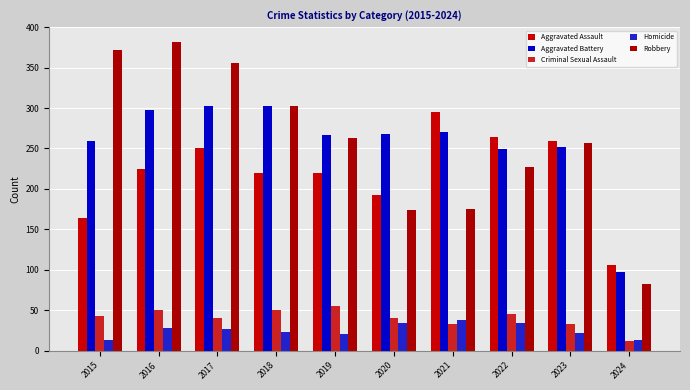

The Aggravated Battery series shows 252 at 2023. True or false?

True